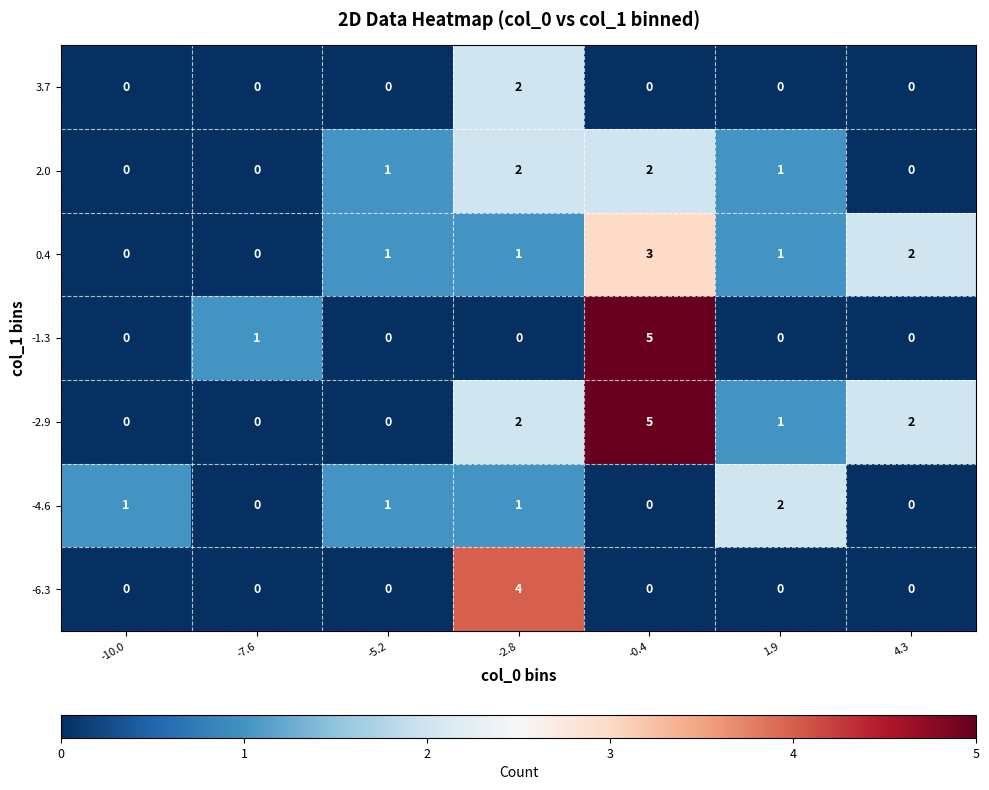

Between -7.6 and -0.4, which series saw the biggest shift?

-2.9